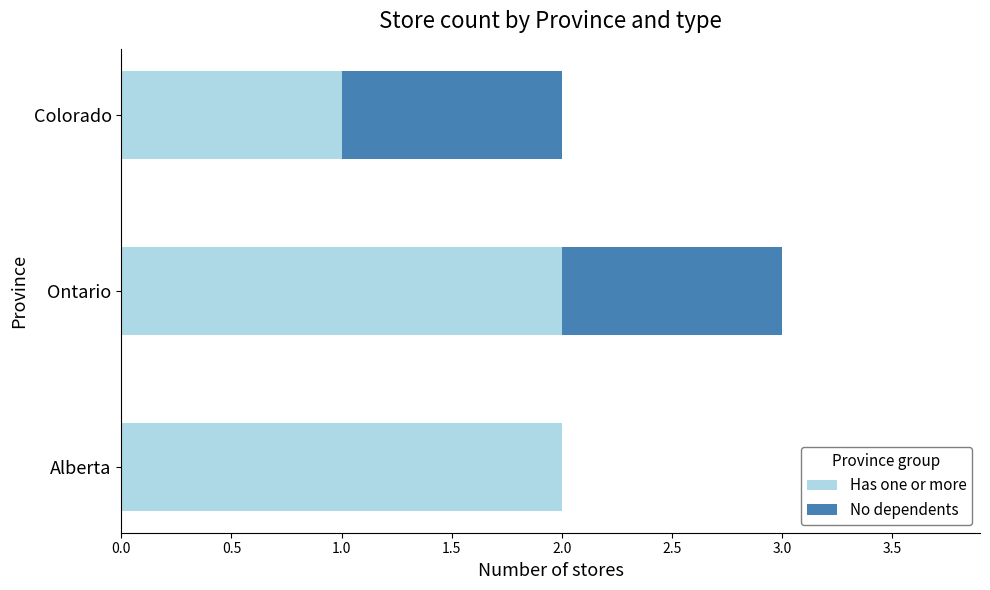

At which label is Has one or more closest to 1?

Colorado